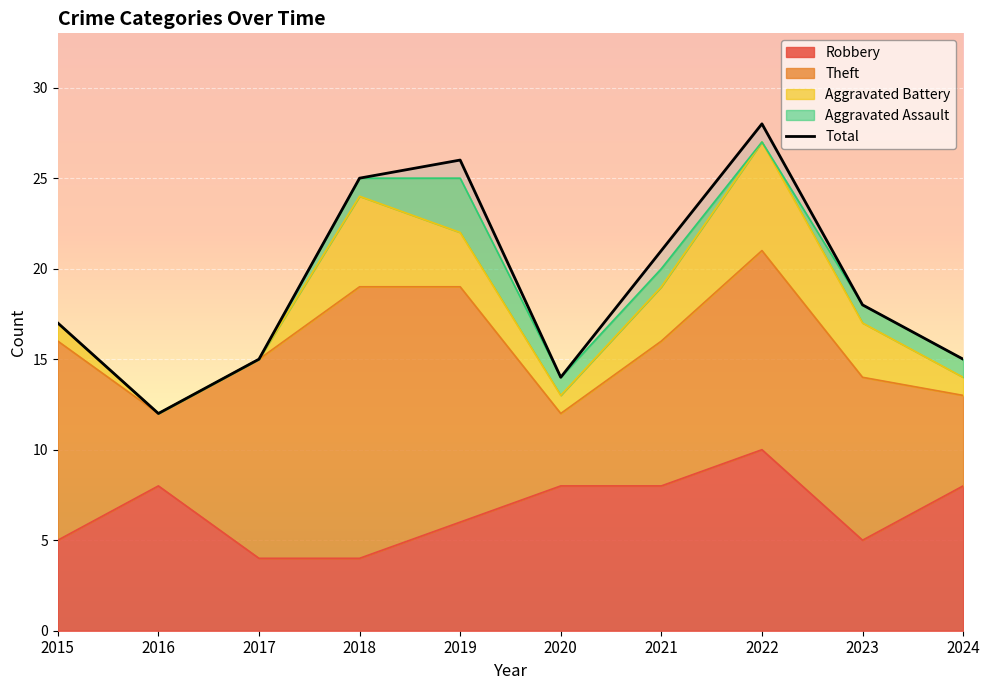

Reading left to right, transcribe all the data shown in this chart.

17	12	15	25	26	14	21	28	18	15